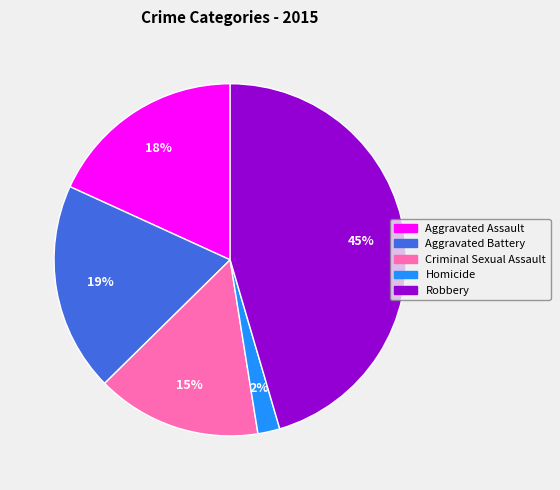

To the nearest percent, what is the difference between the Aggravated Battery and Robbery slice percentages?

26%